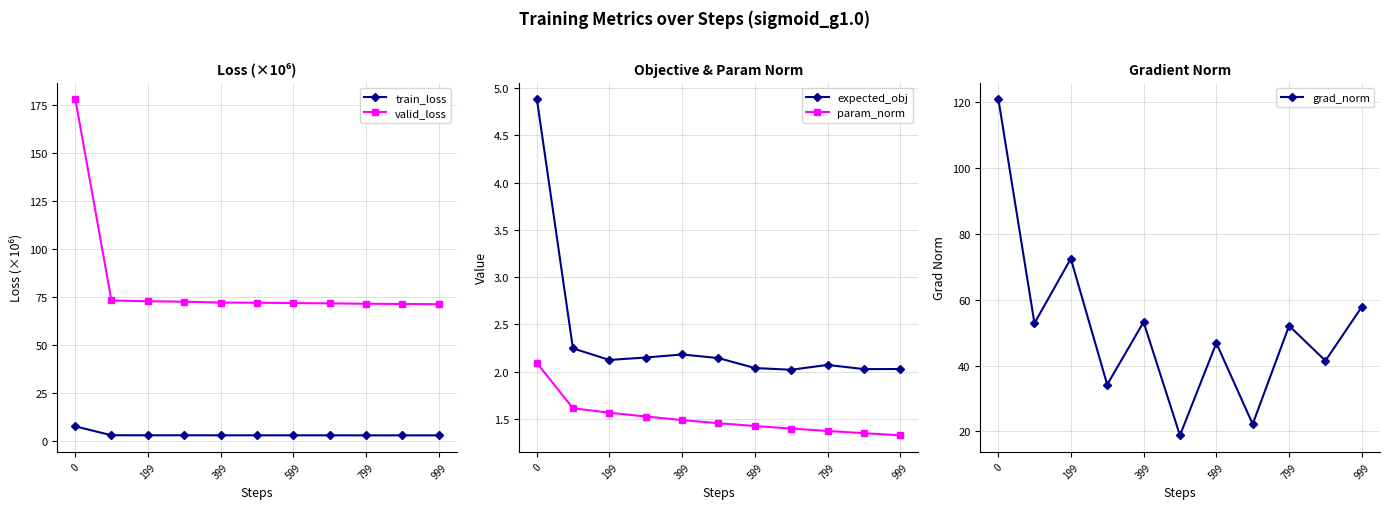

What is the minimum value for expected_obj?

2.0